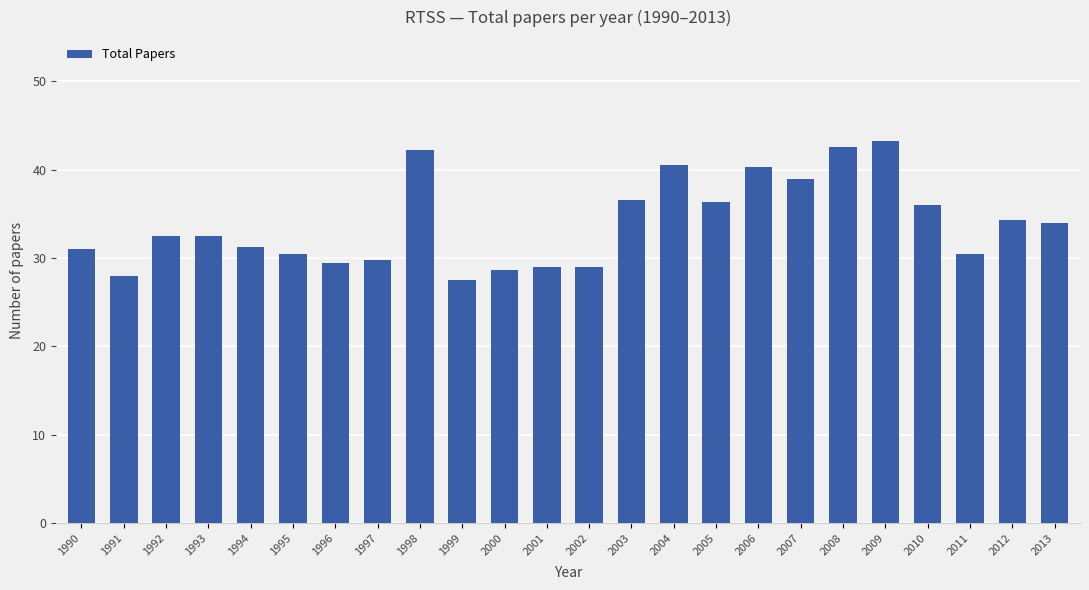

What is the value of the 20th bar from the left?

43.2